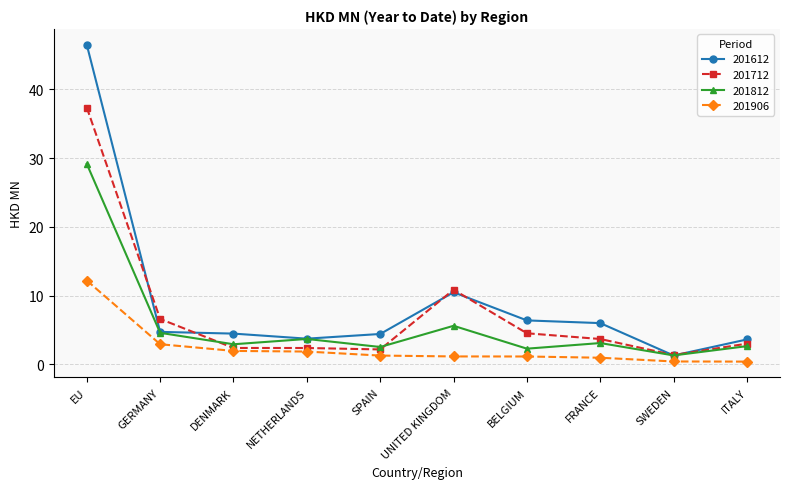

List the series in order of their overall mean, highest first.

201612, 201712, 201812, 201906